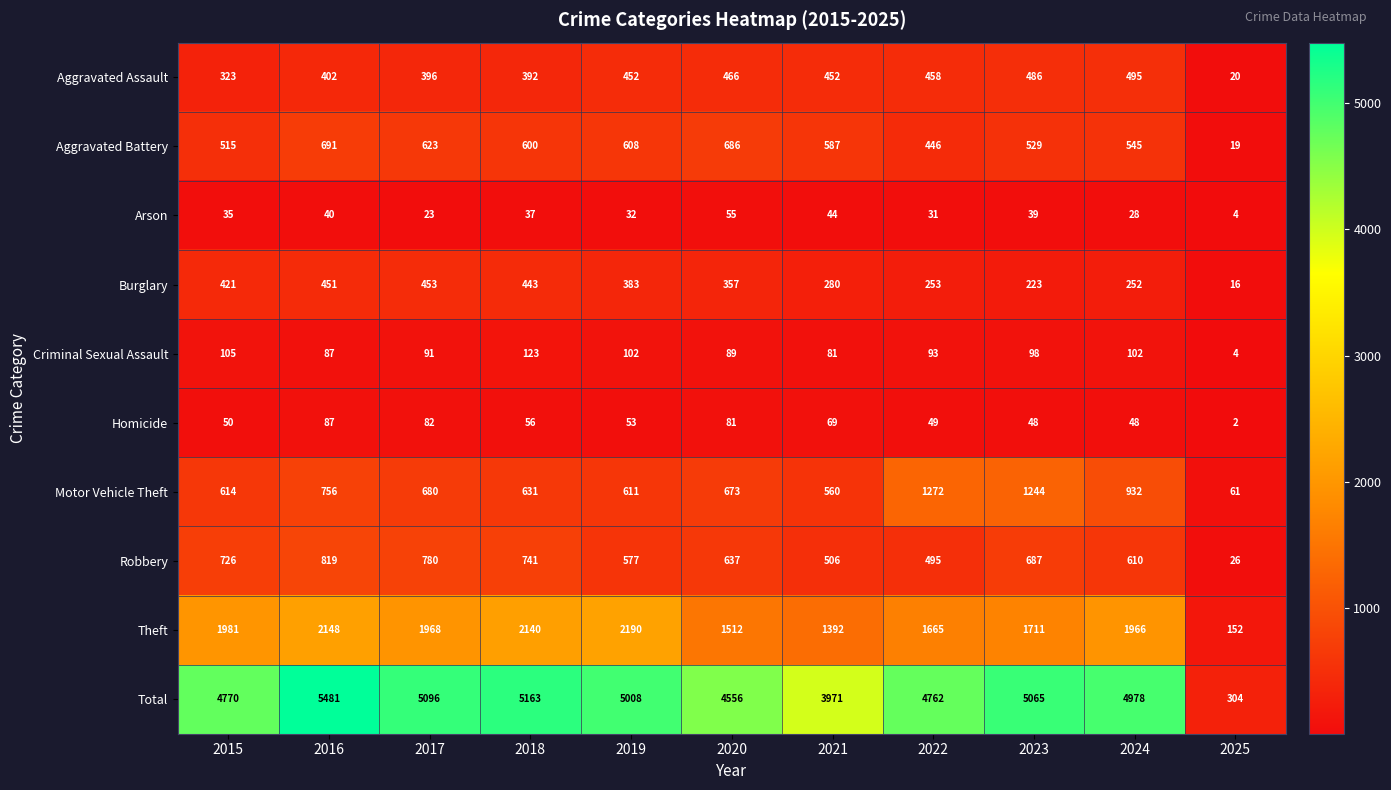

Which category has the lowest value across all series?

2025